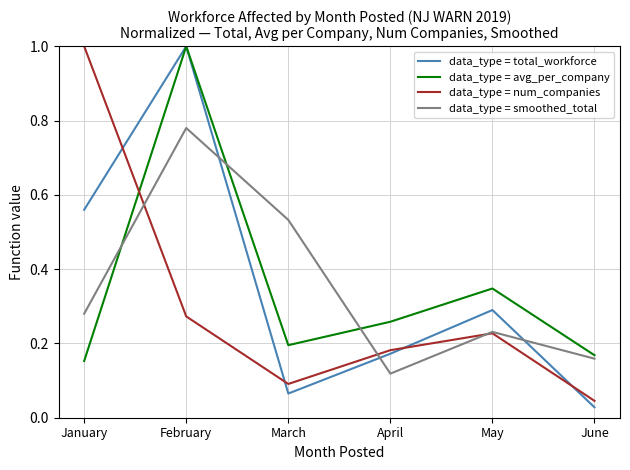

Where is the first local minimum for data_type = total_workforce?

March